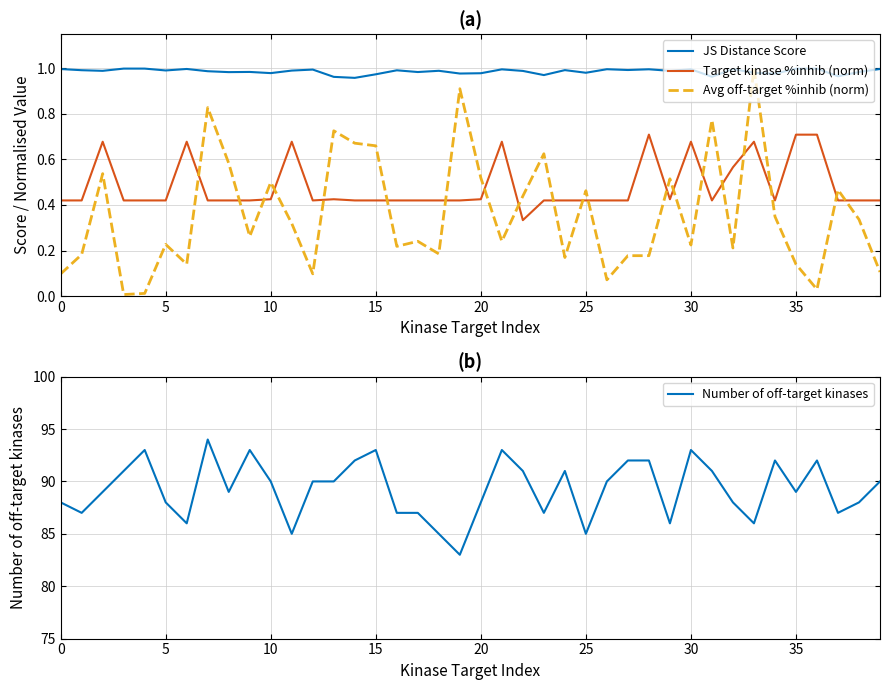

What are all the series names shown in the legend?

JS Distance Score, Target kinase %inhib (norm), Avg off-target %inhib (norm), Number of off-target kinases